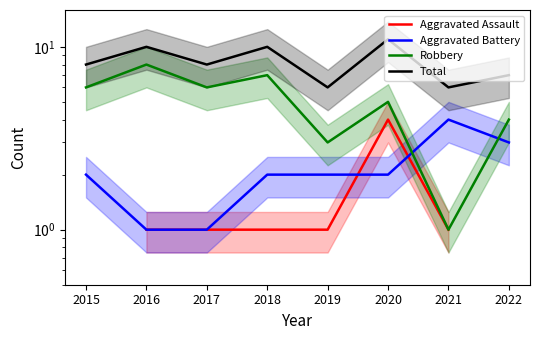

Which series has the largest total across all categories?

Total